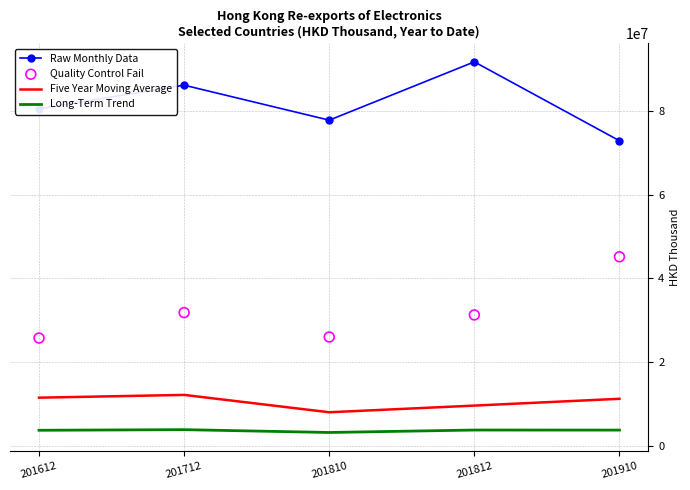

Which series has the widest spread of Y values?

Quality Control Fail